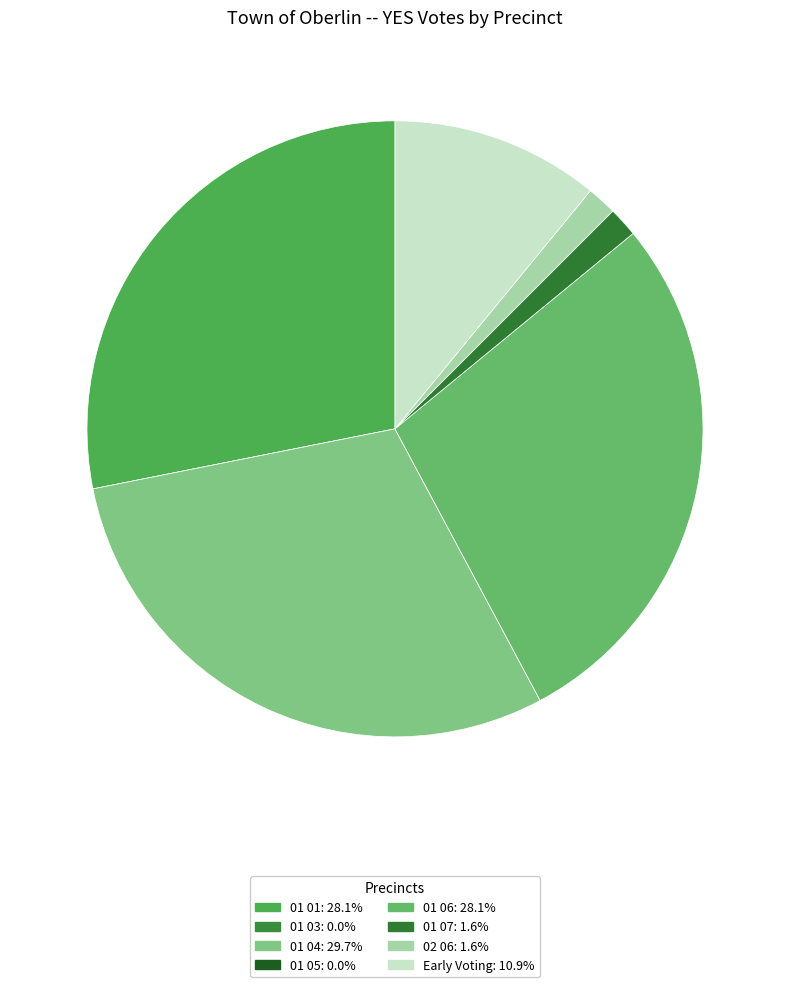

Is there a majority slice in this chart?

No